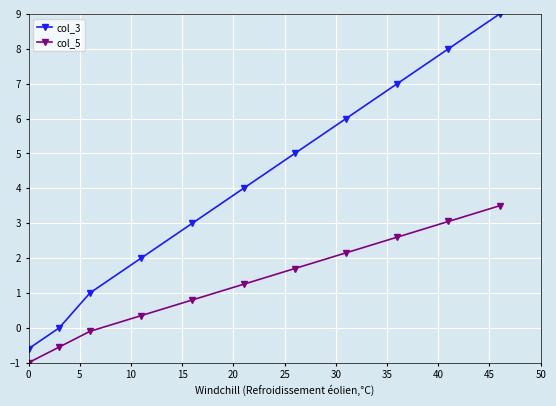

Which series has the largest total across all categories?

col_3